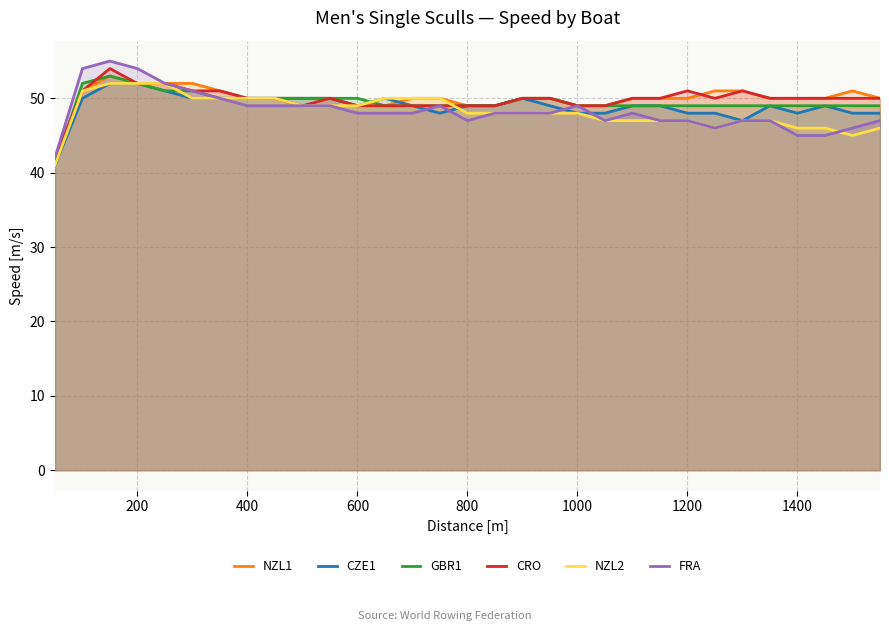

In FRA, how many points are lower than both neighbors (excluding endpoints)?

3